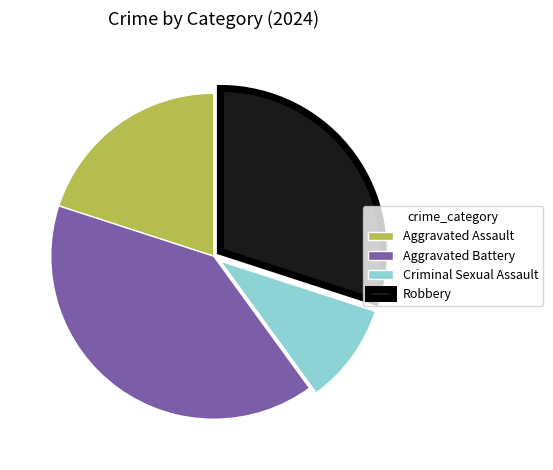

Approximately how many times larger is the value at Aggravated Assault compared to Aggravated Battery?

0.5